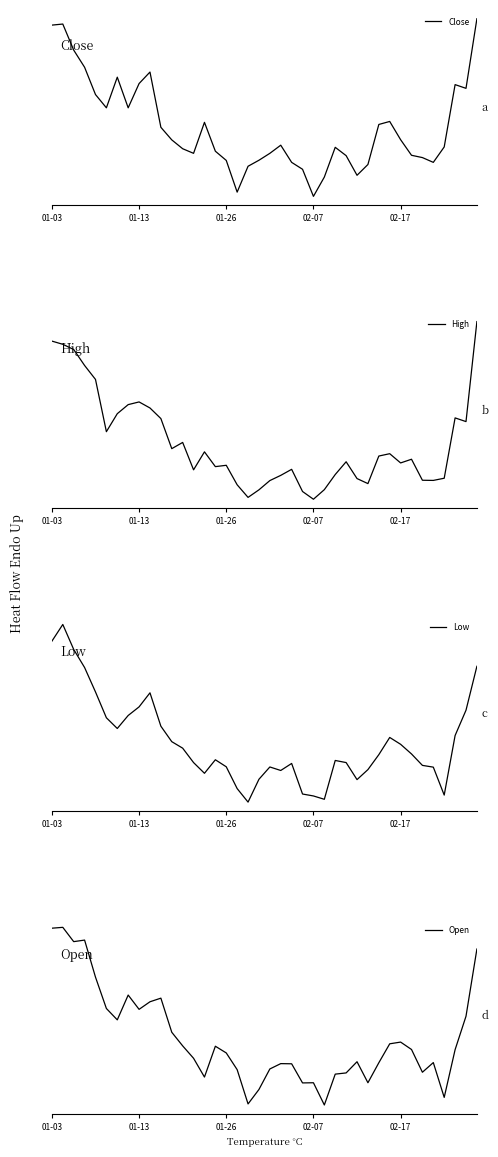

What position from the left is 35?

36